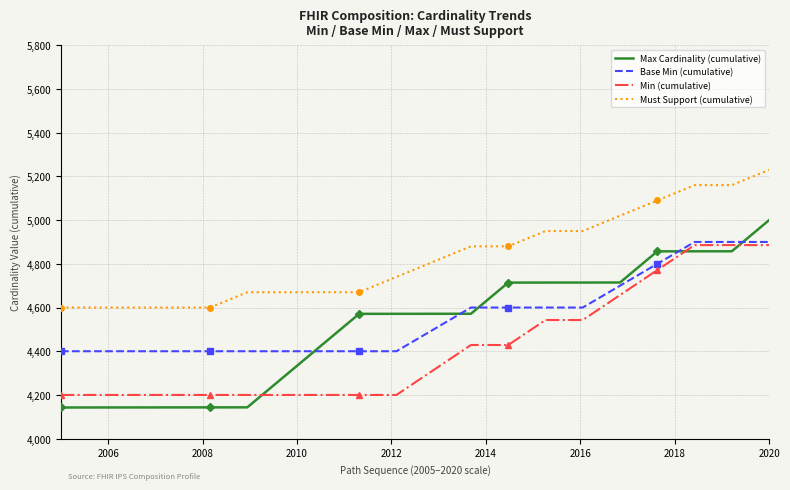

True or false: Must Support (cumulative) and Max Cardinality (cumulative) cross at least once.

False